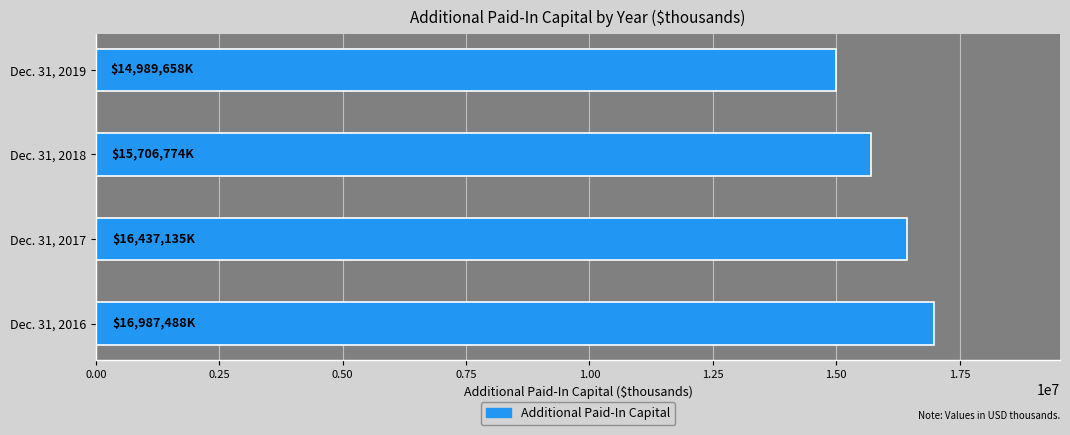

How many bars are there in total?

4